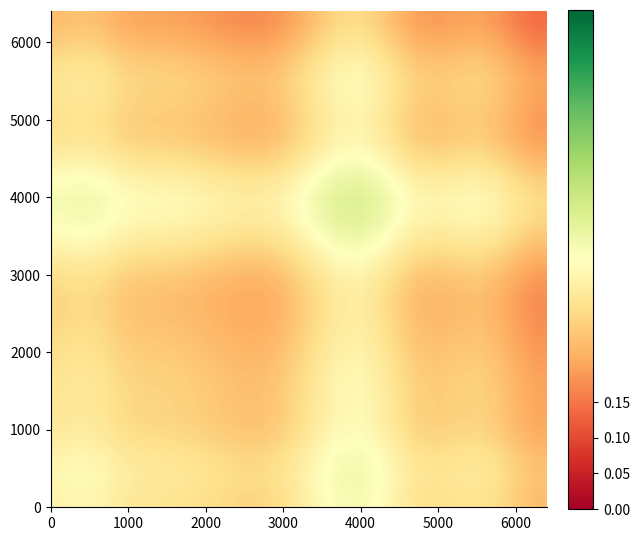

Count the number of data series in this chart.

25